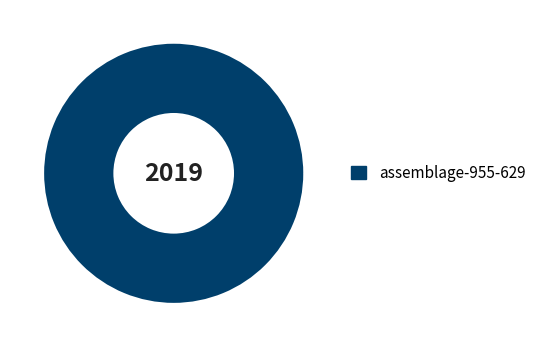

Count the number of slices in the pie.

1